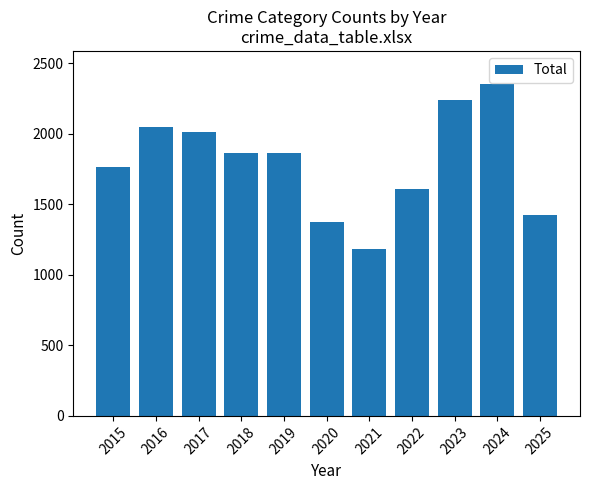

Count the number of data series in this chart.

1